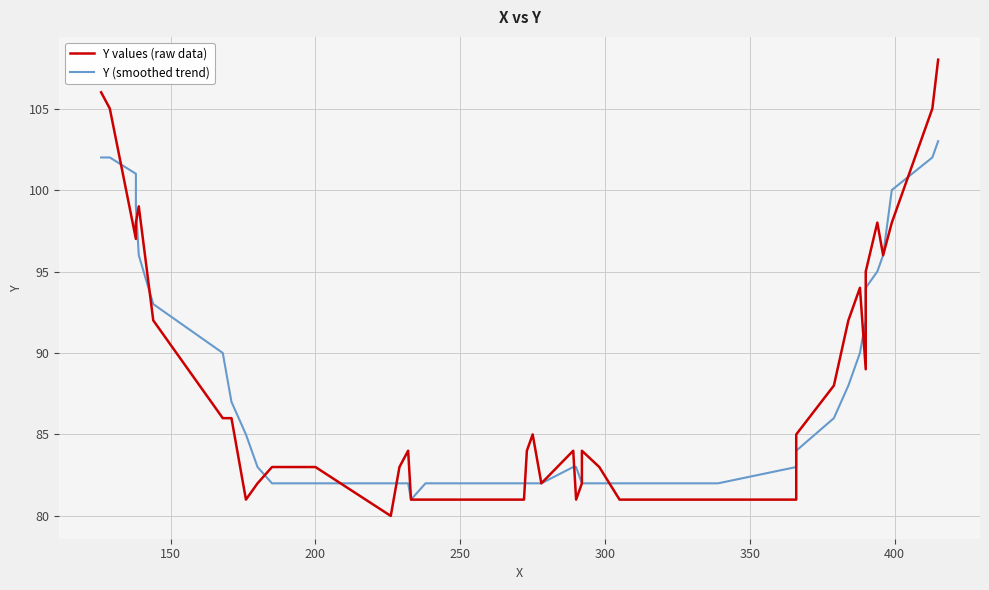

What is the lowest value of the Y (smoothed trend) series?

81